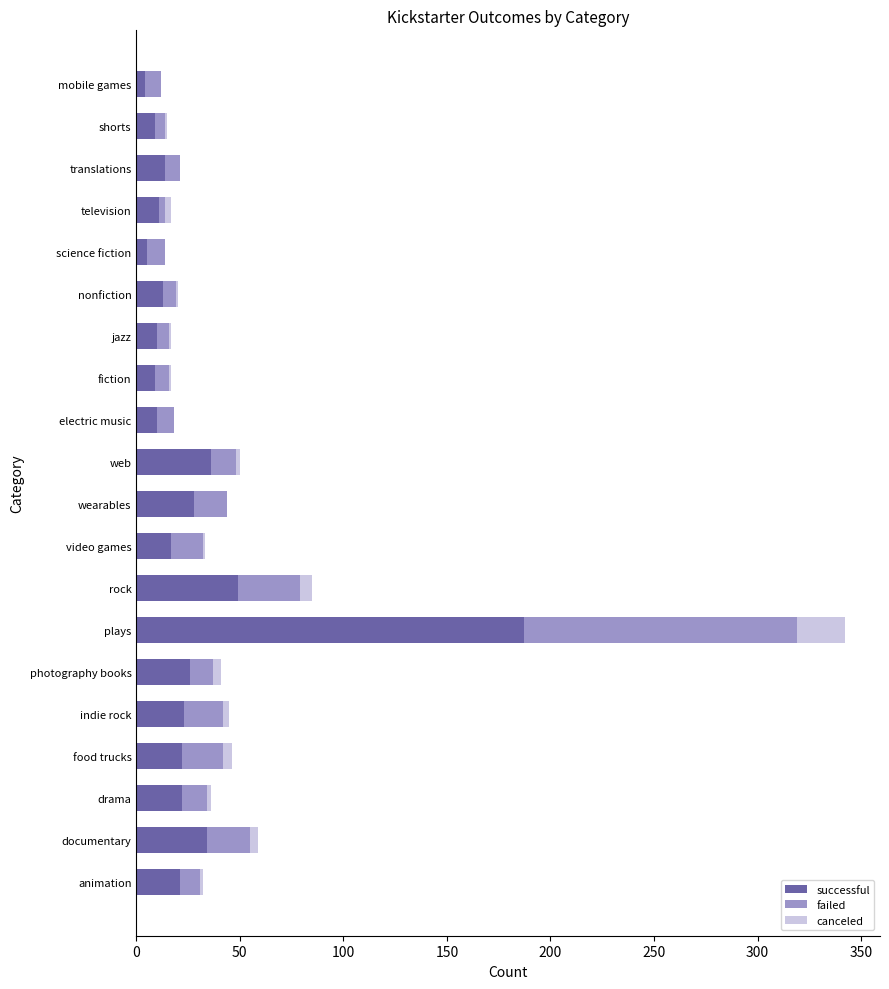

At which label is successful closest to 95?

rock